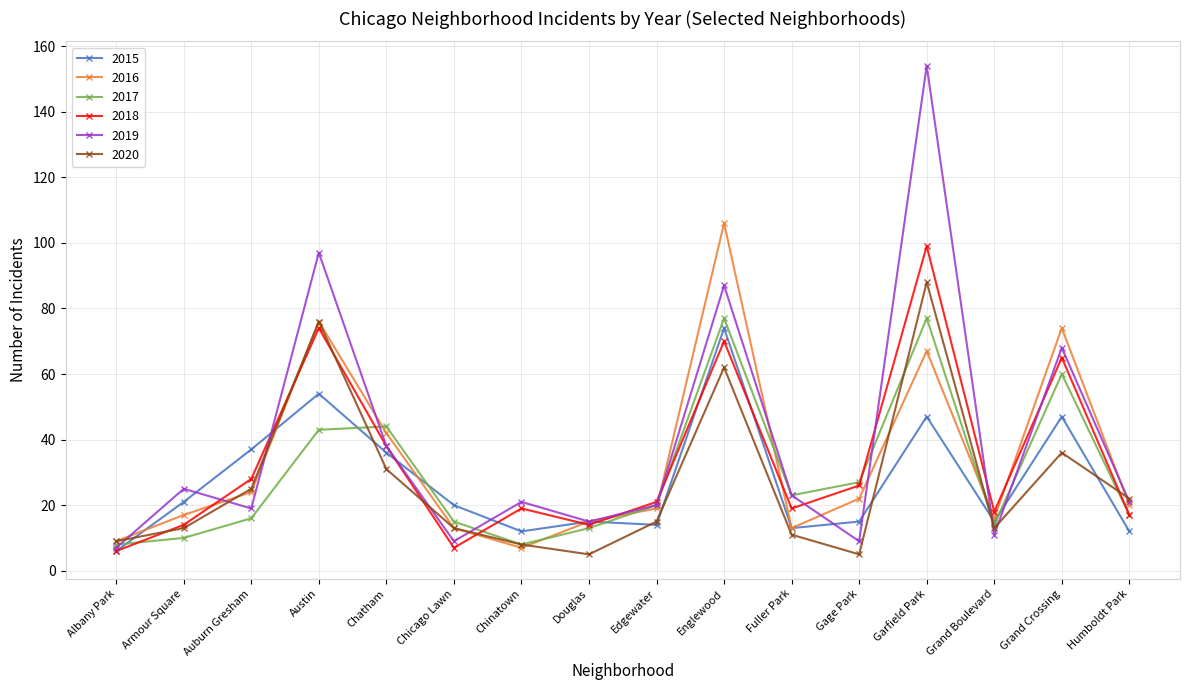

Does the chart display data point markers on the line(s)?

Yes